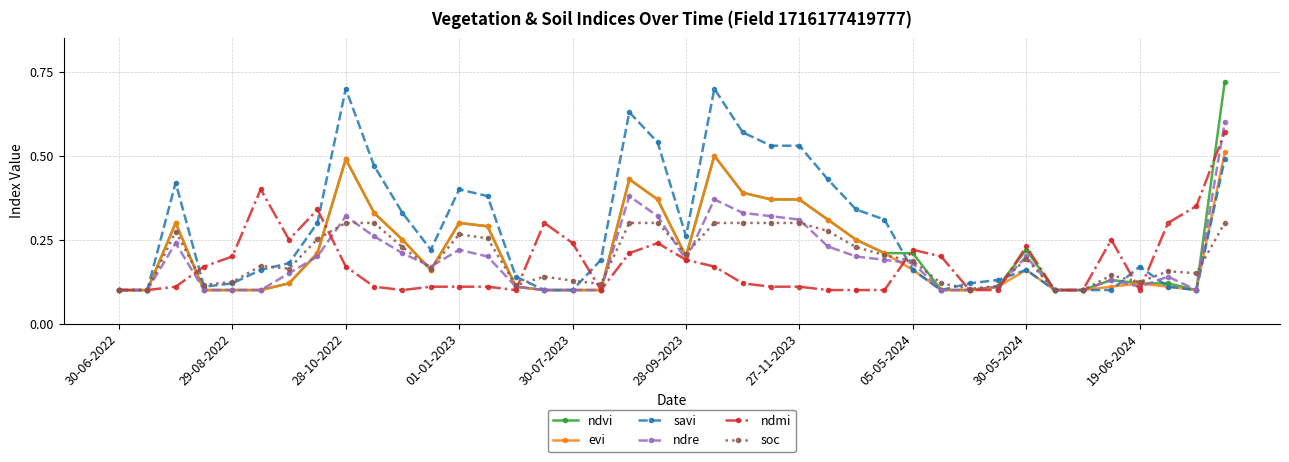

How many lines are shown in the chart?

6